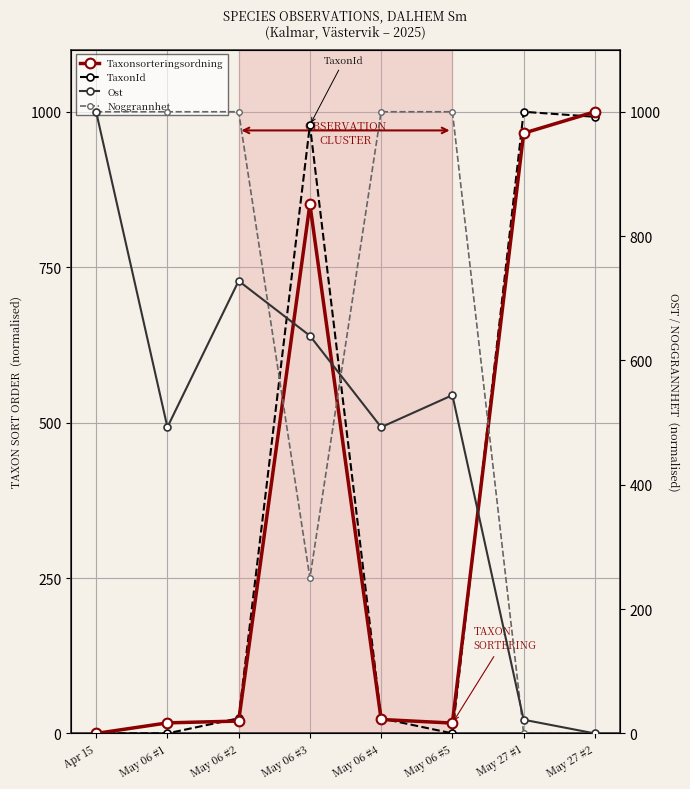

Which series changed the most between May 06 #2 and May 06 #4?

Ost